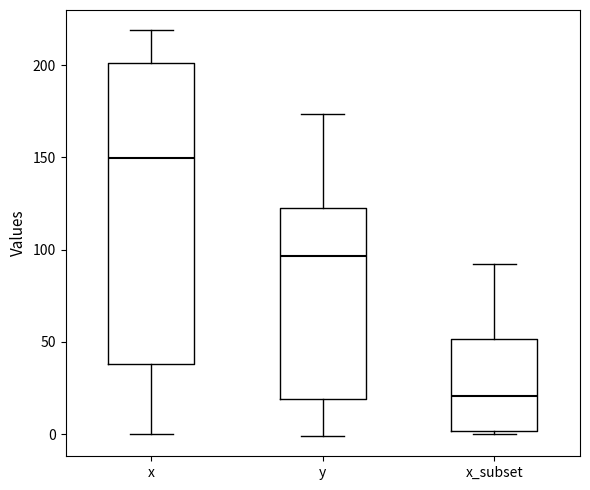

Reading left to right, transcribe this box plot: for each box, give where its median line is, the range the box spans, and where its two whiskers end, as read against the y-axis. The values are not printed on the chart, so give them approximately, as read against the axis.

x: median 150, box 40 to 200, whiskers 0 to 220
y: median 95, box 20 to 125, whiskers 0 to 175
x_subset: median 20, box 0 to 50, whiskers 0 (just below the box's lower edge) to 90